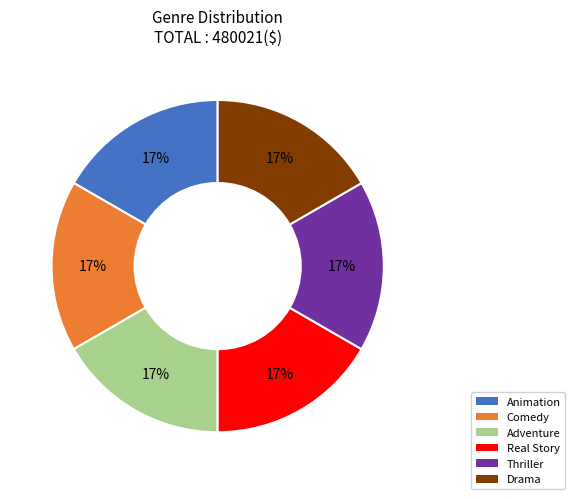

Combined, do Animation and Drama account for over 50%?

No